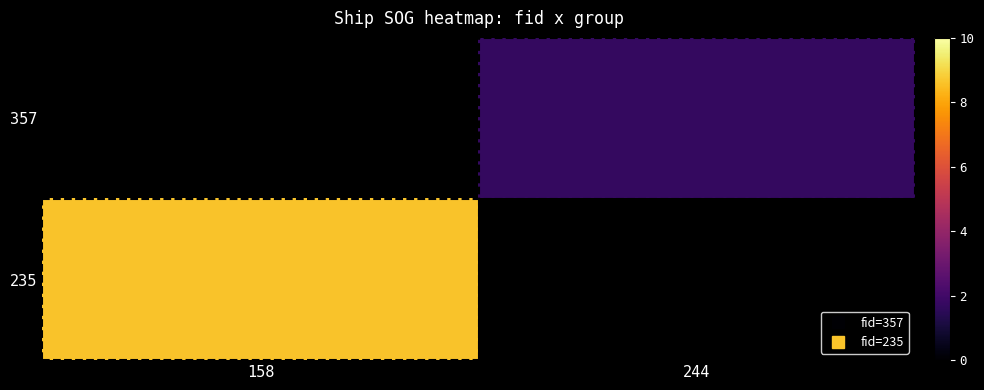

Is the value of 357 at 158 greater than the value of 235 at 244?

No